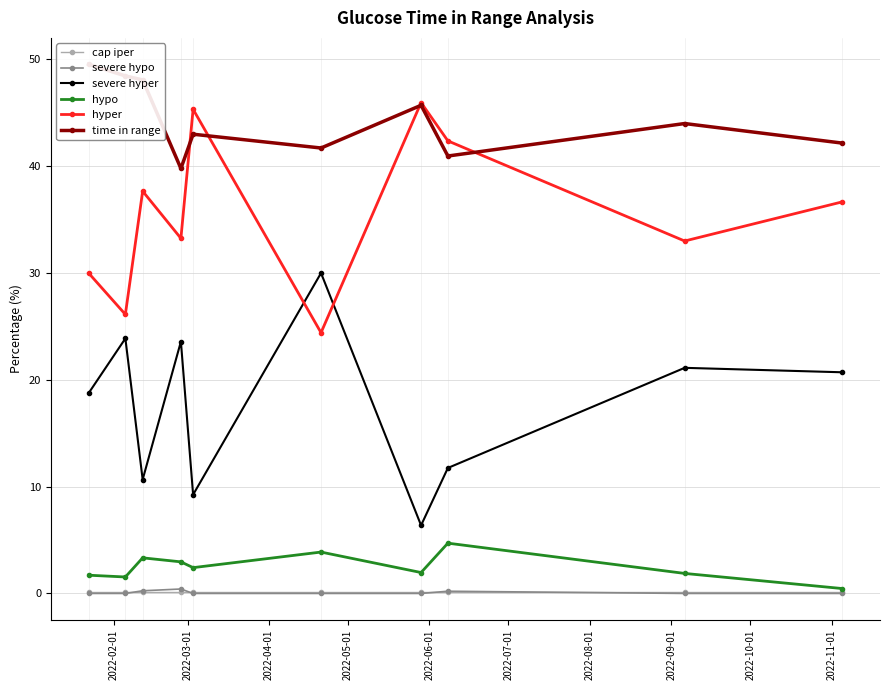

What is the value of the hyper point at the 2nd from the left?

26.1